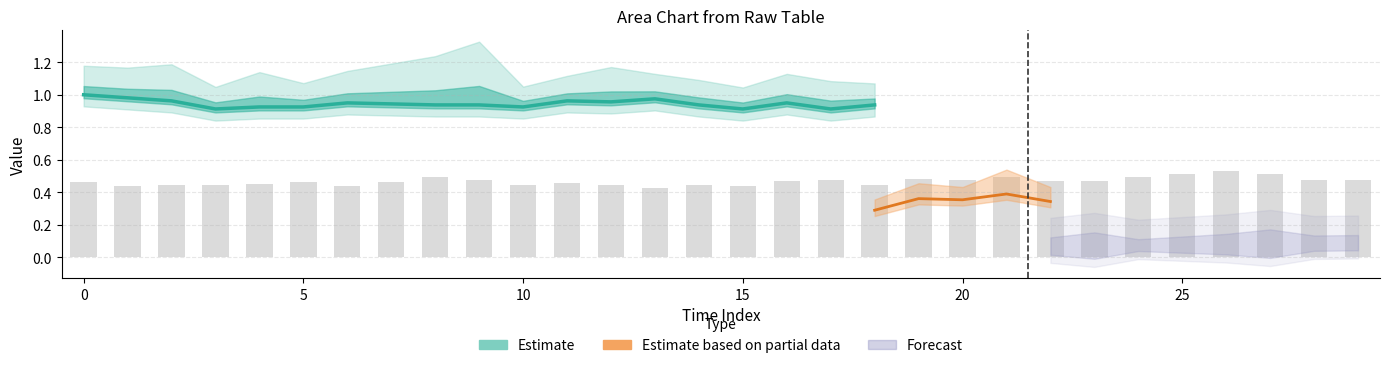

What is the approximate value at 15?

0.4